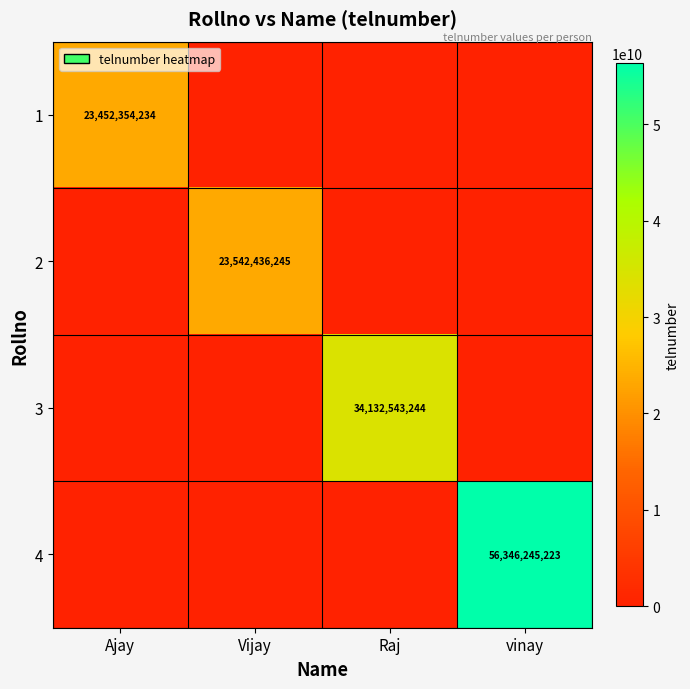

At which label does 3 reach its peak?

Raj